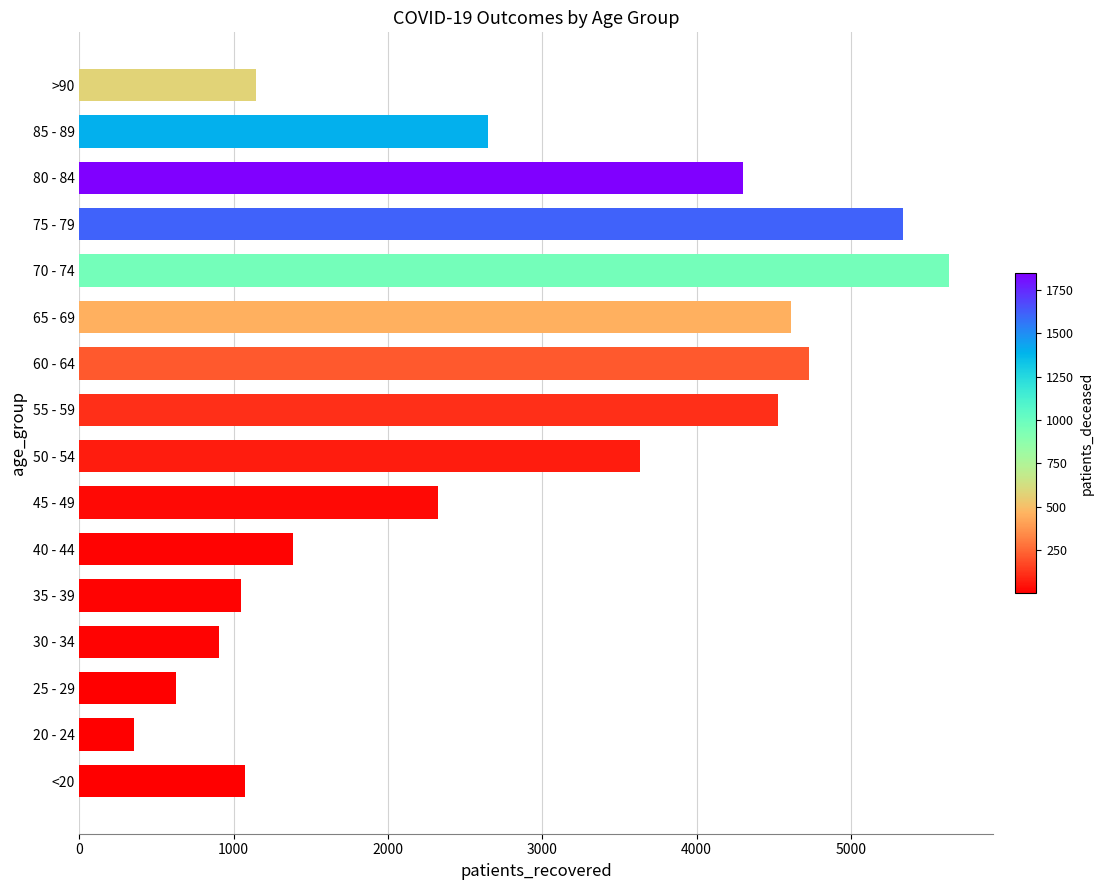

Are the bars grouped side by side (vs. stacked)?

No